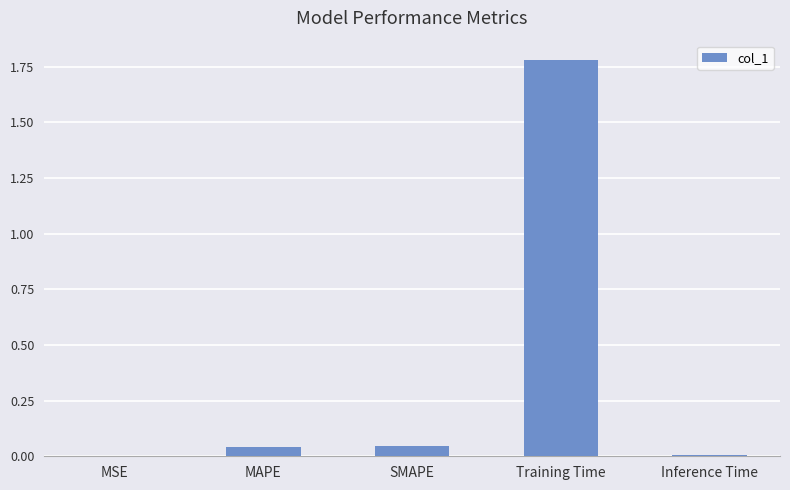

What is the difference between the values at Training Time and SMAPE?

1.7